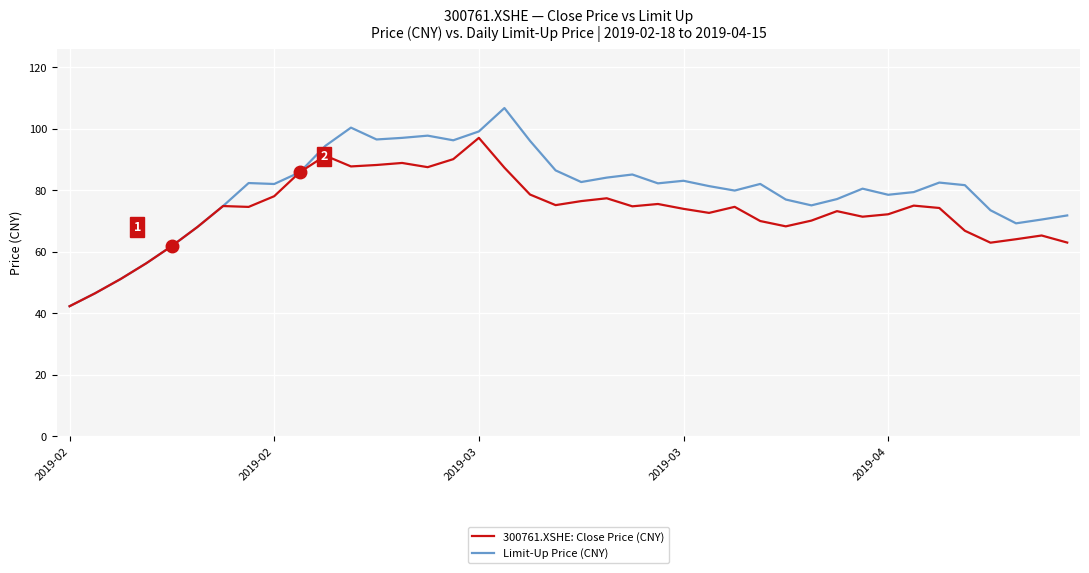

What is the average value of the 300761.XSHE: Close Price (CNY) series?

73.3